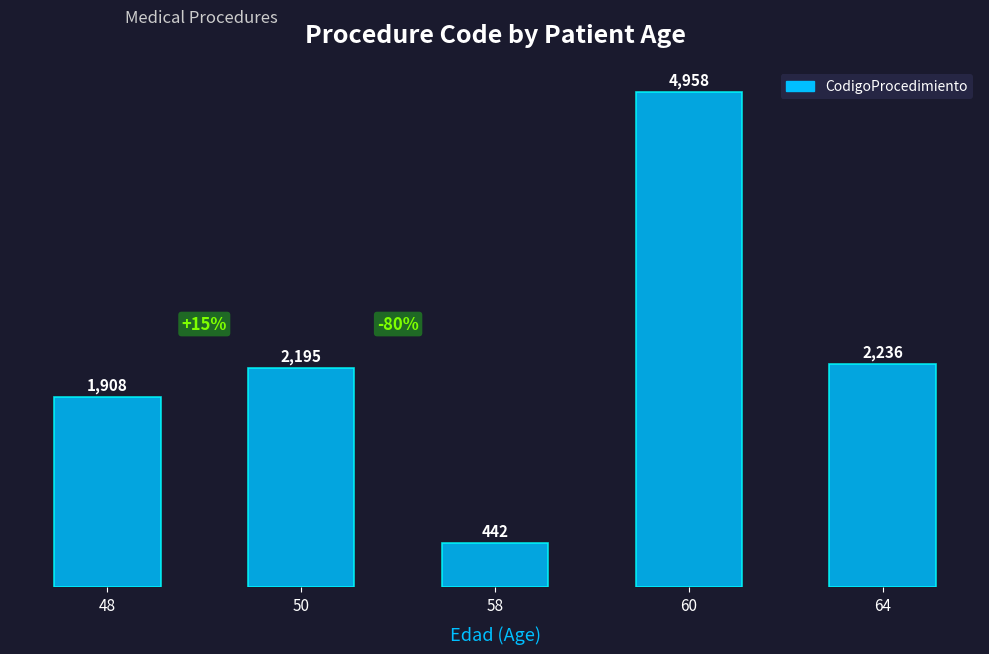

Are the bars horizontal?

No